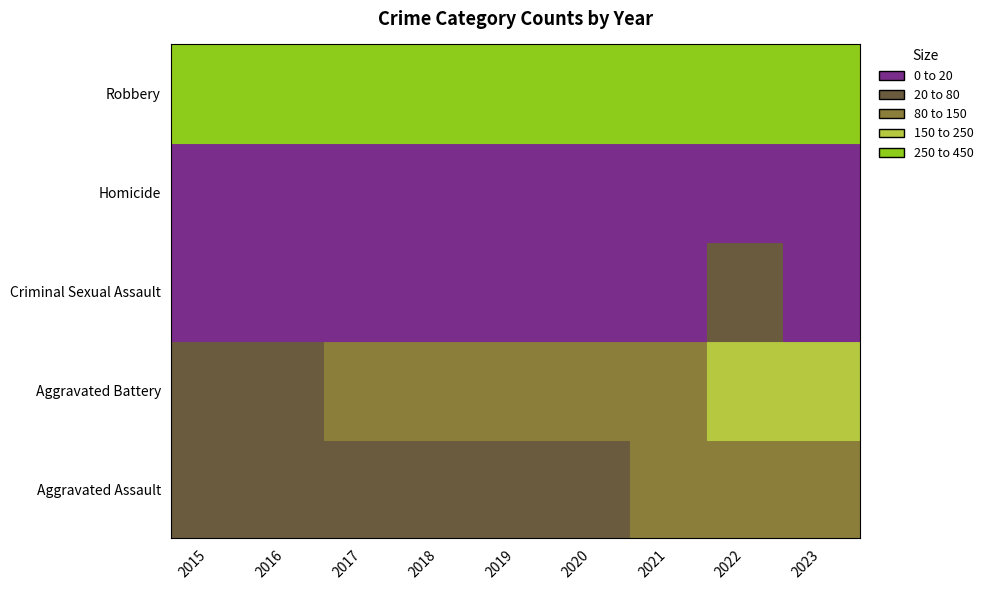

What is the average value of the Homicide series?

2